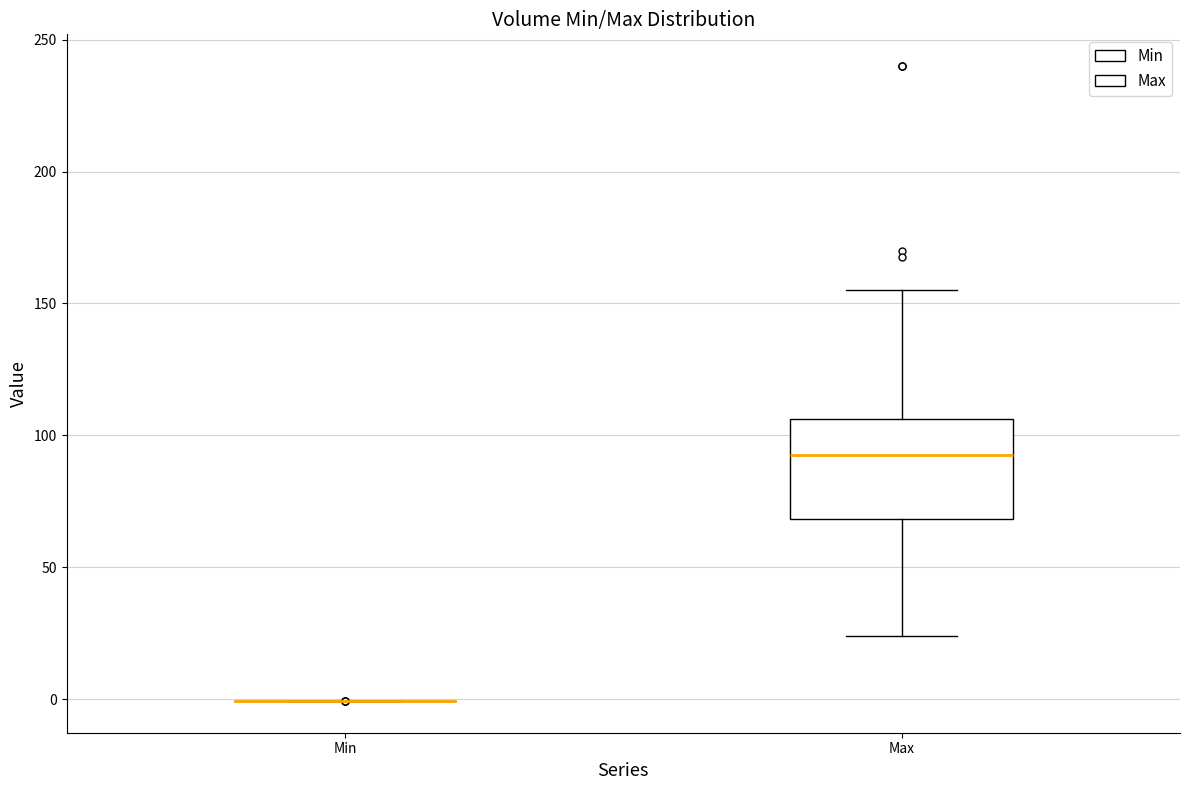

Which box is the tallest, from its lower edge to its upper edge?

Max